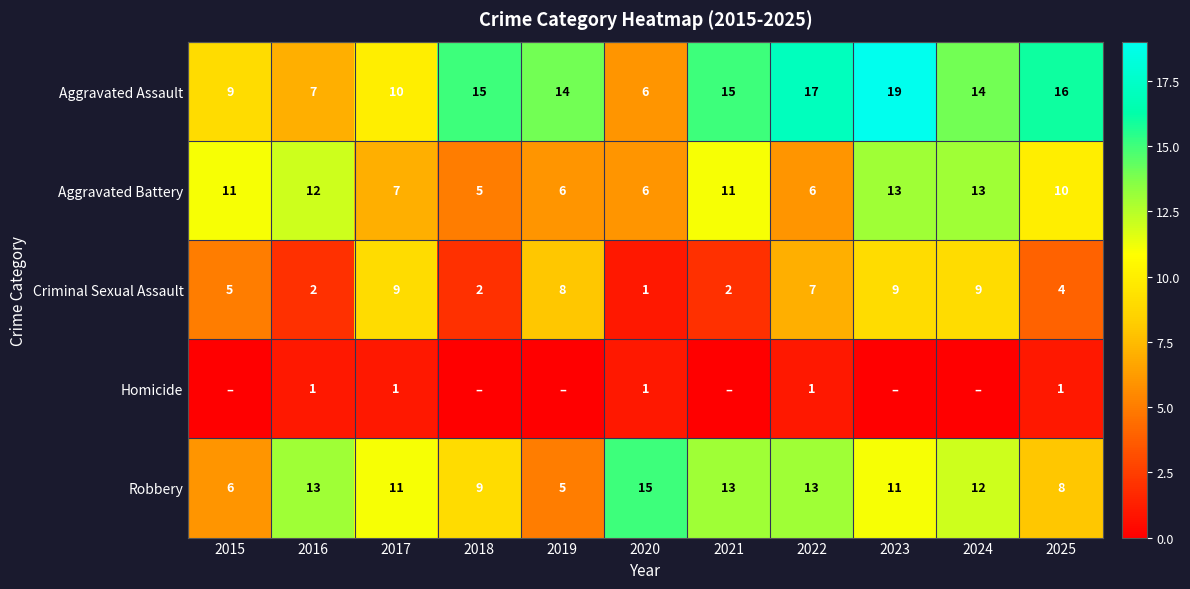

What is the approximate value of Criminal Sexual Assault at 2017?

9